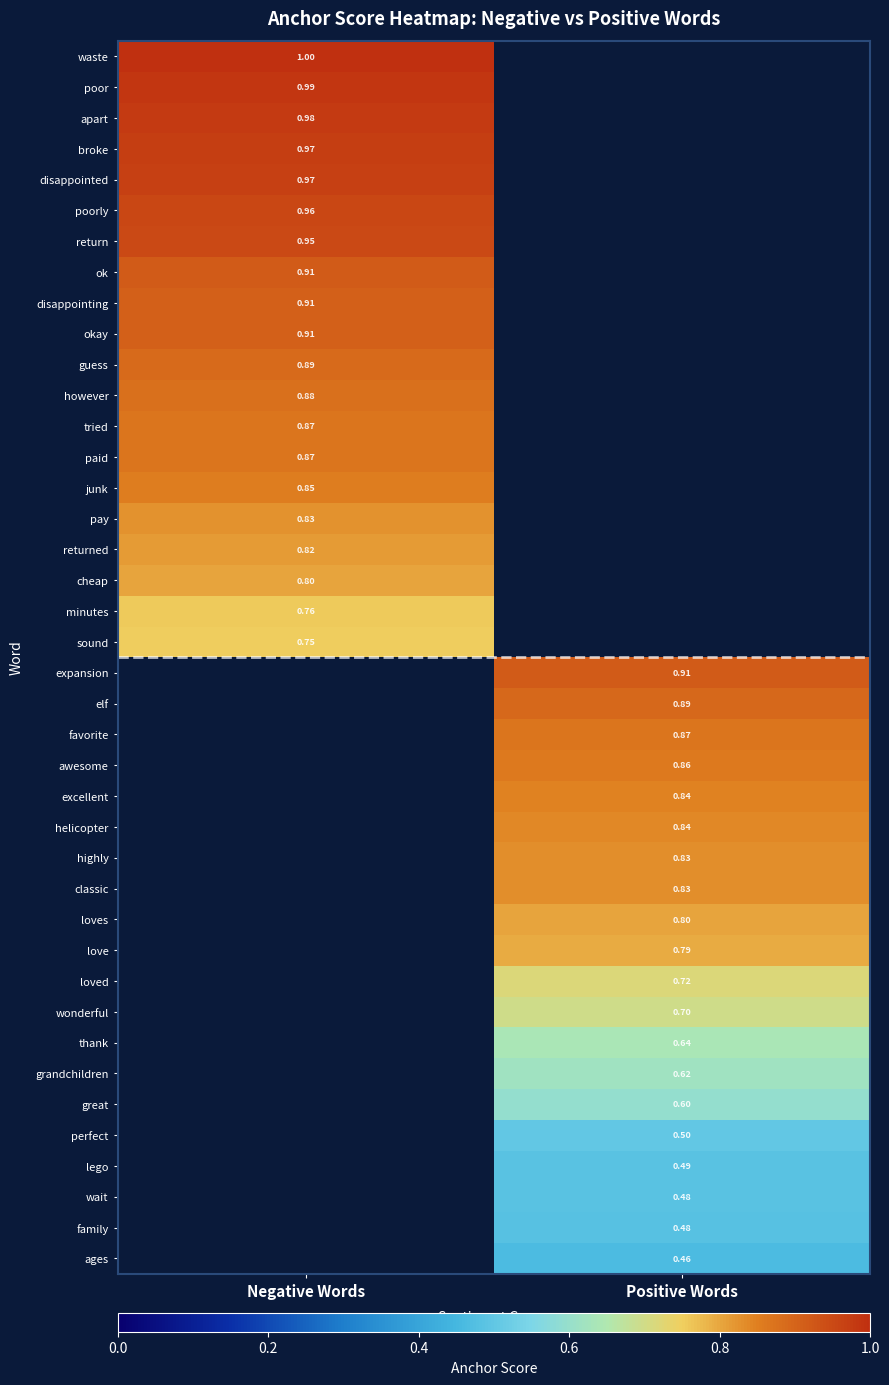

Is the value of broke at Negative Words greater than the value of family at Positive Words?

Yes